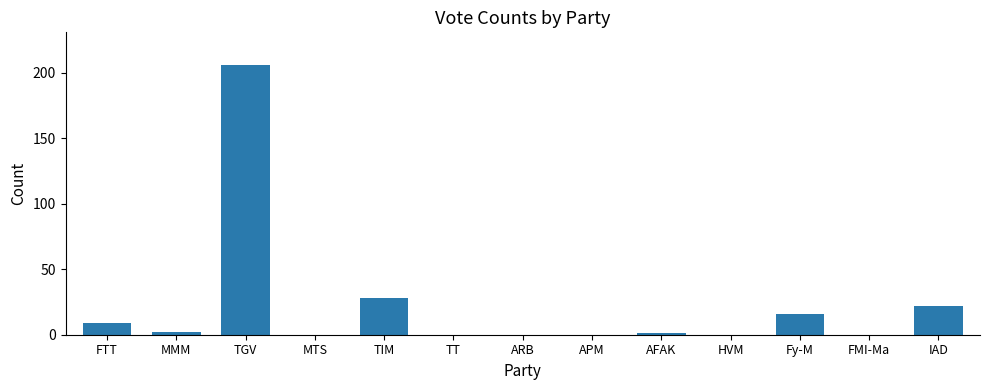

How many data points does each series have?

13